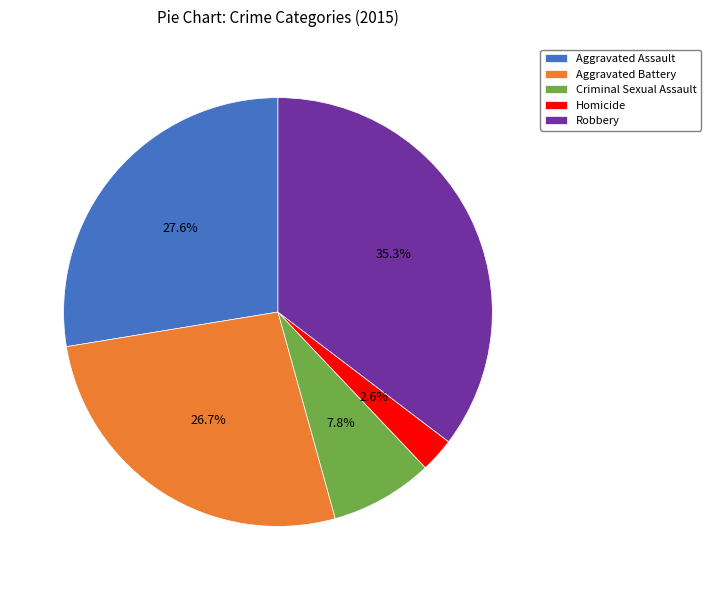

Is it true that Homicide is 3% of the pie?

True